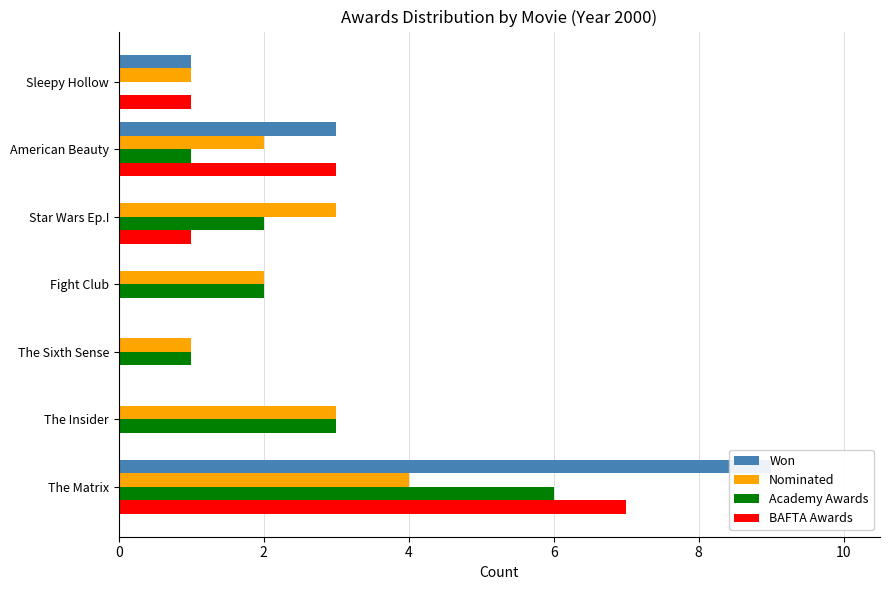

Does the chart contain any negative values?

No